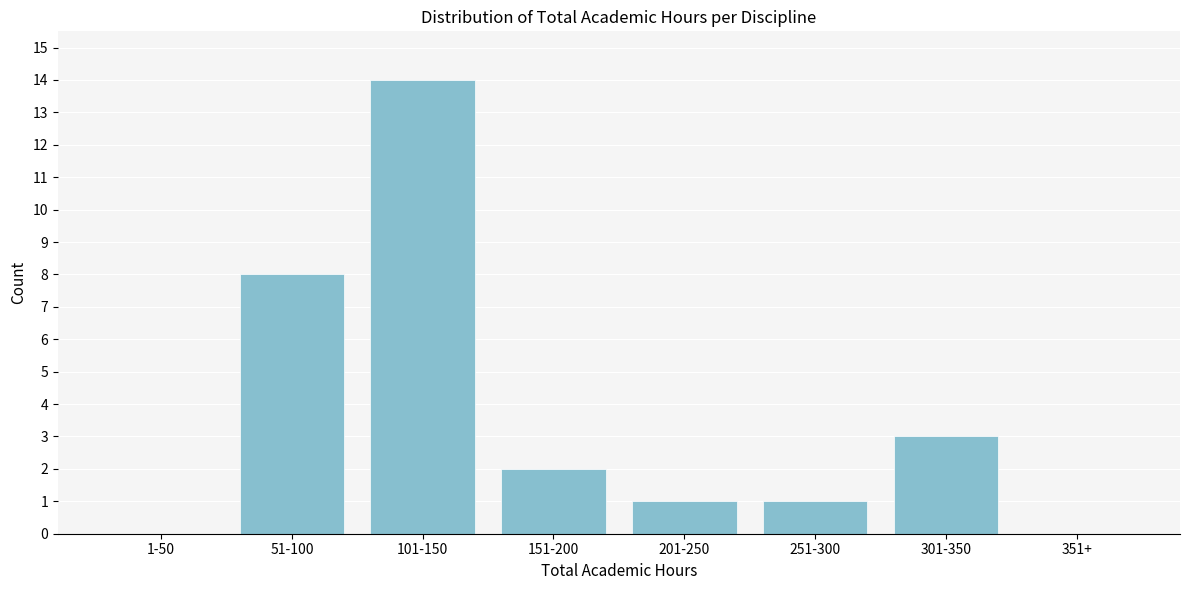

Reading left to right, transcribe all the data shown in this chart.

1-50=0	51-100=8	101-150=14	151-200=2	201-250=1	251-300=1	301-350=3	351+=0